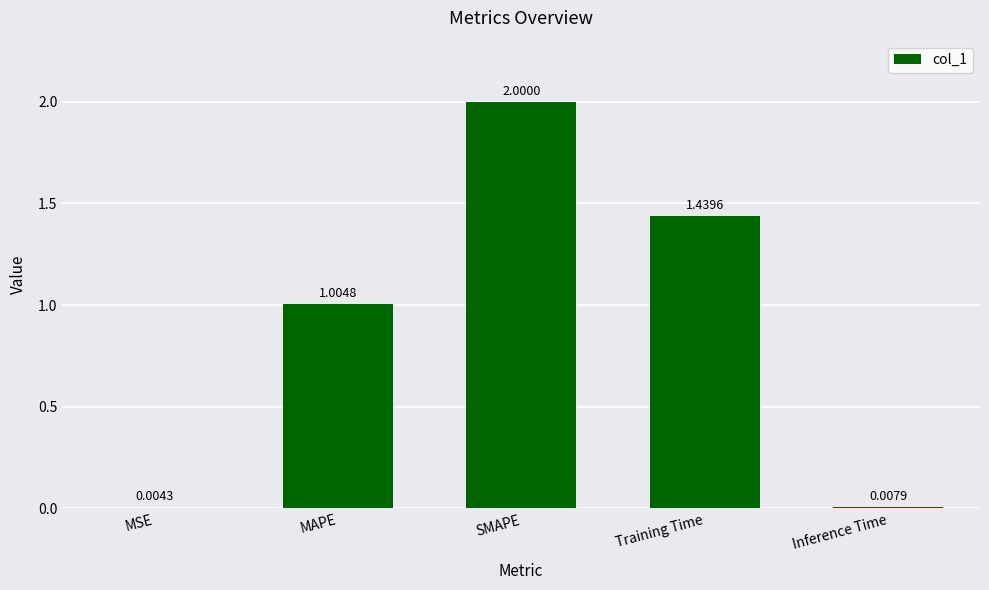

Which label corresponds to the largest value in the chart?

SMAPE